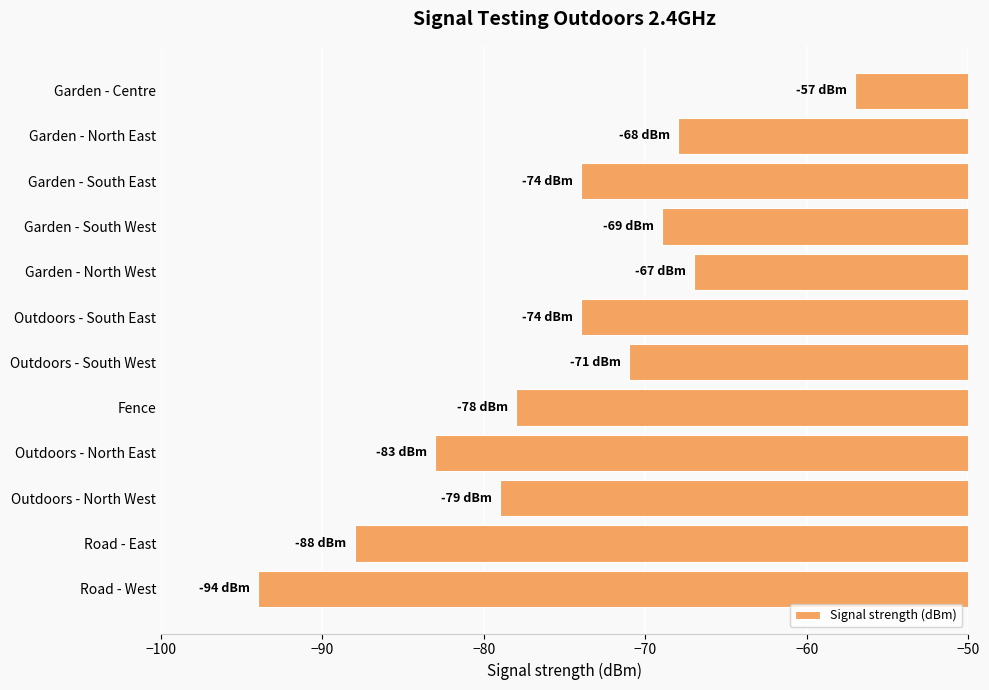

Read the value at Fence, to the nearest 5.

-80